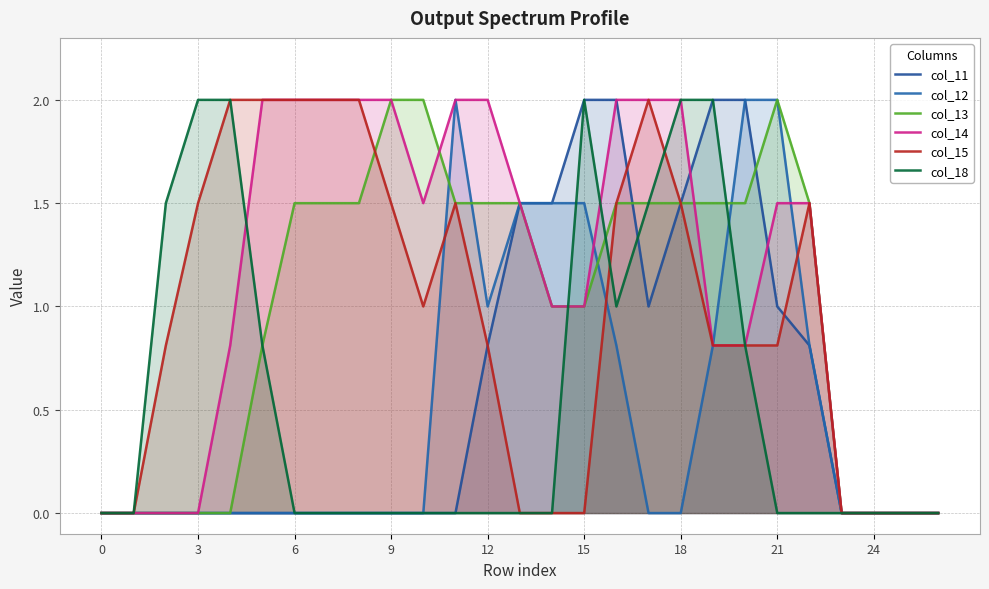

The value of col_15 at 19 is 0.8. True or false?

True